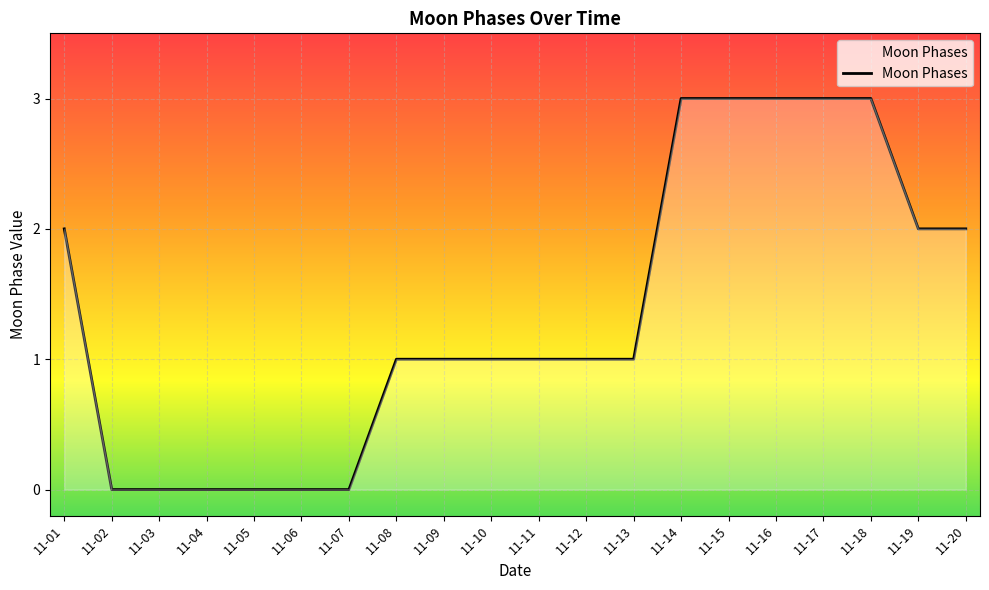

What is the difference between the values at 11-17 and 11-04?

3